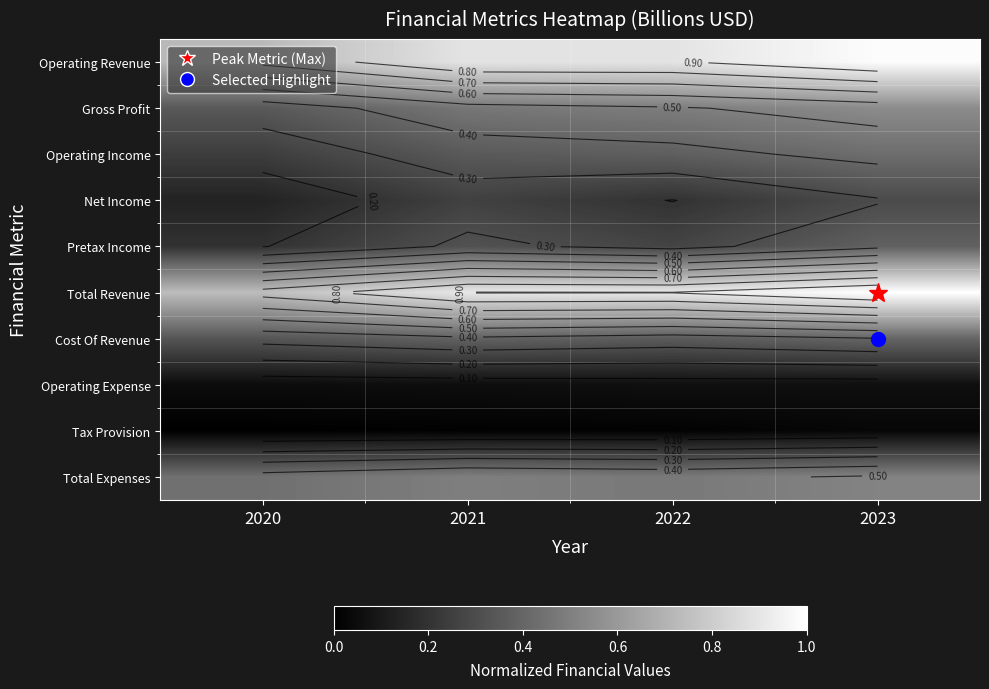

Count the Pretax Income values in the range 0 to 1.

4